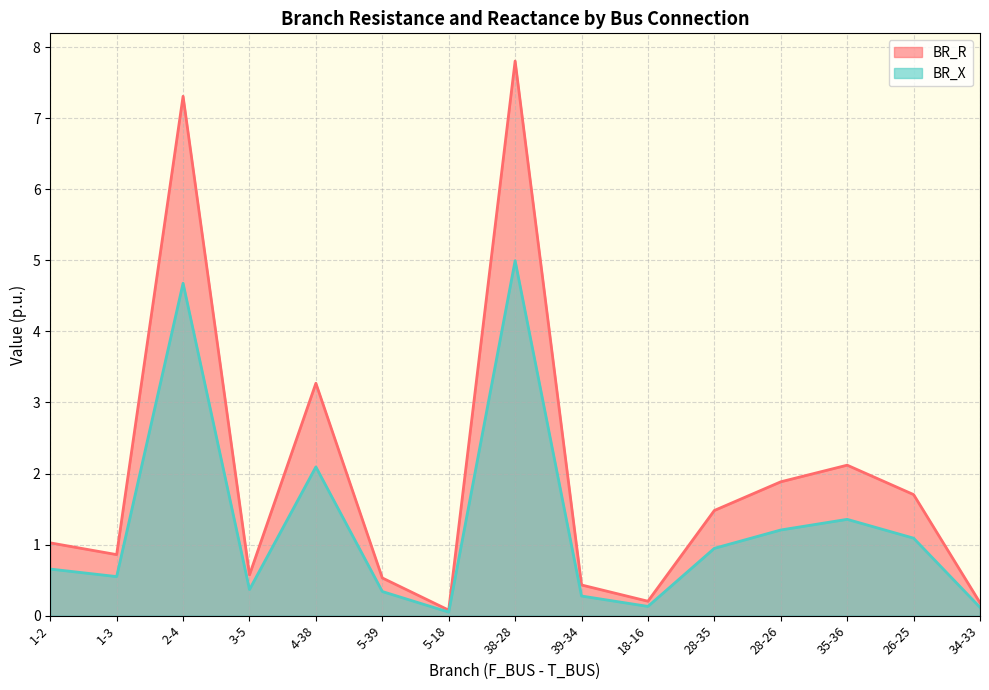

What are all the series names shown in the legend?

BR_R, BR_X